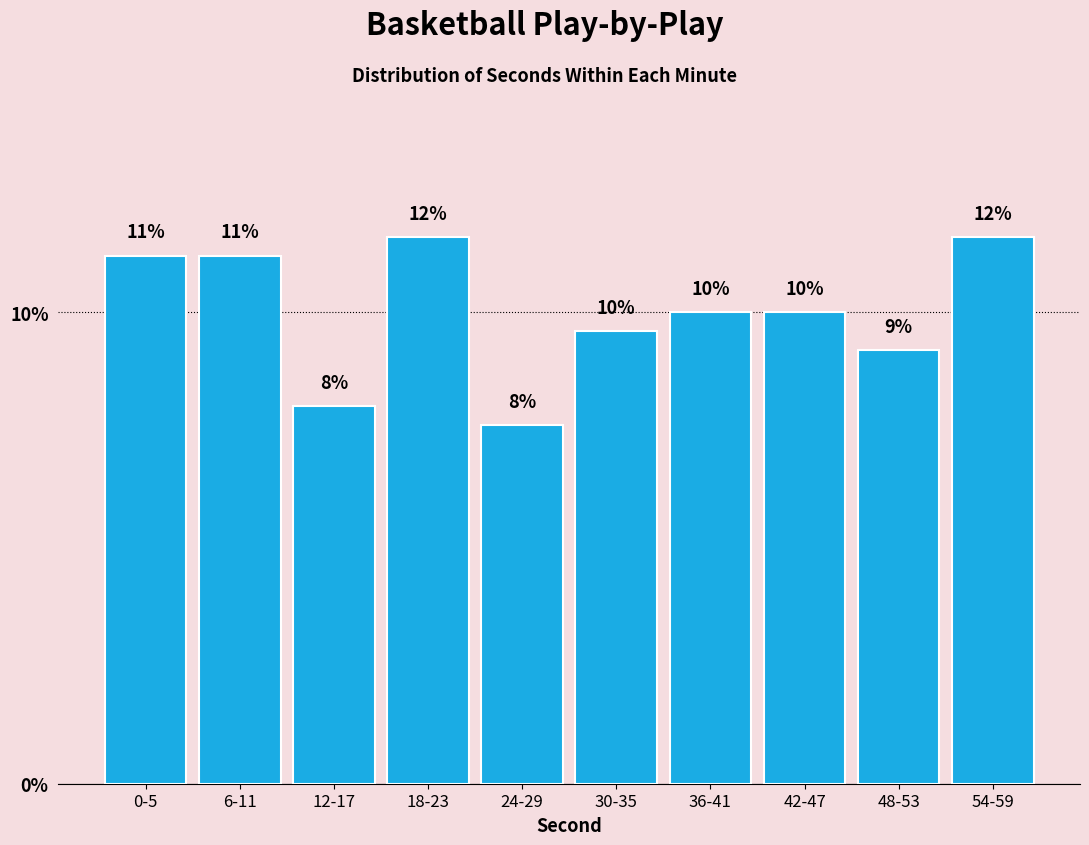

What is the greatest value displayed?

11.6